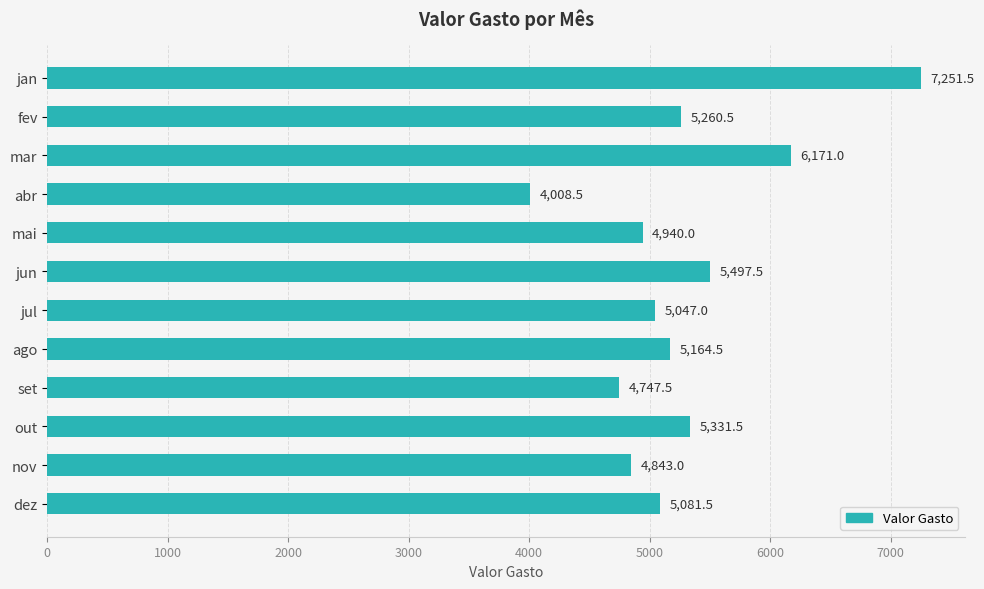

What is the difference between the maximum and second lowest values?

2504.0